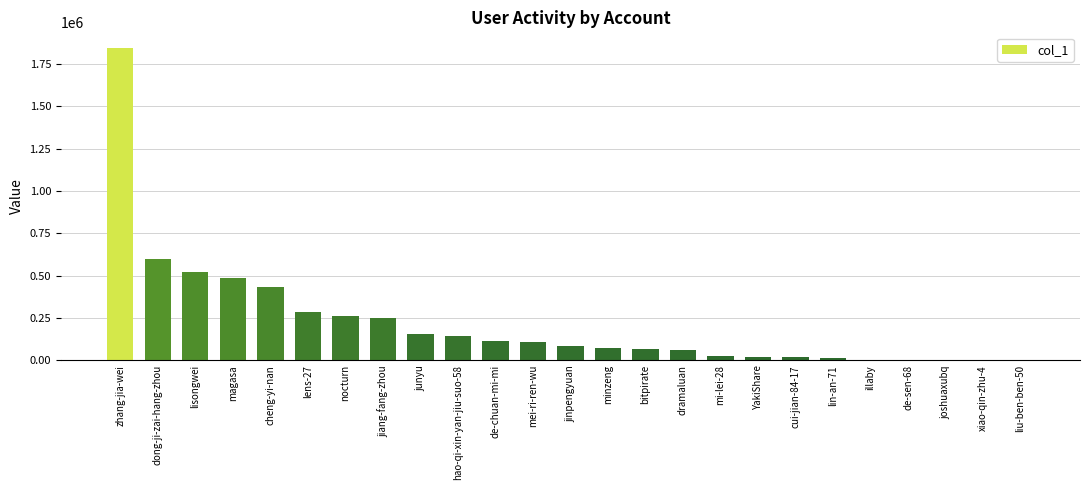

What is the greatest value displayed?

1846109